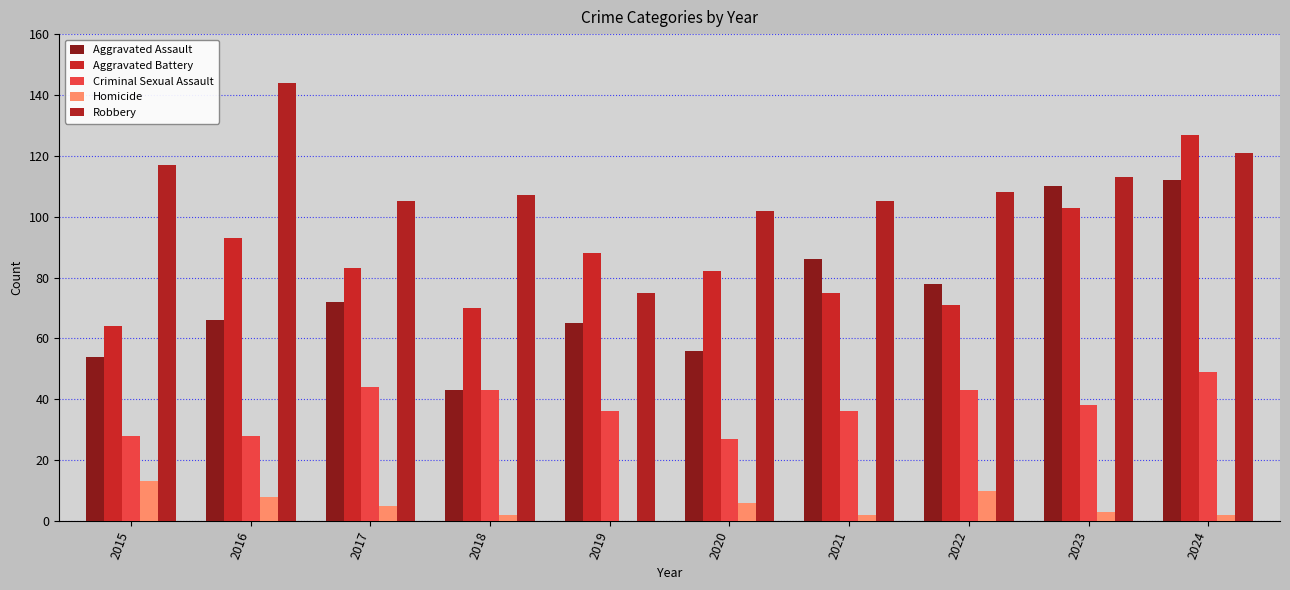

Which series has the largest total across all categories?

Robbery